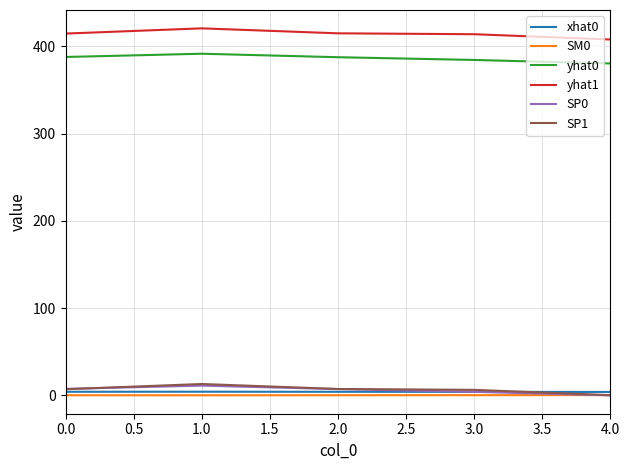

What is the average value of the yhat0 series?

386.5